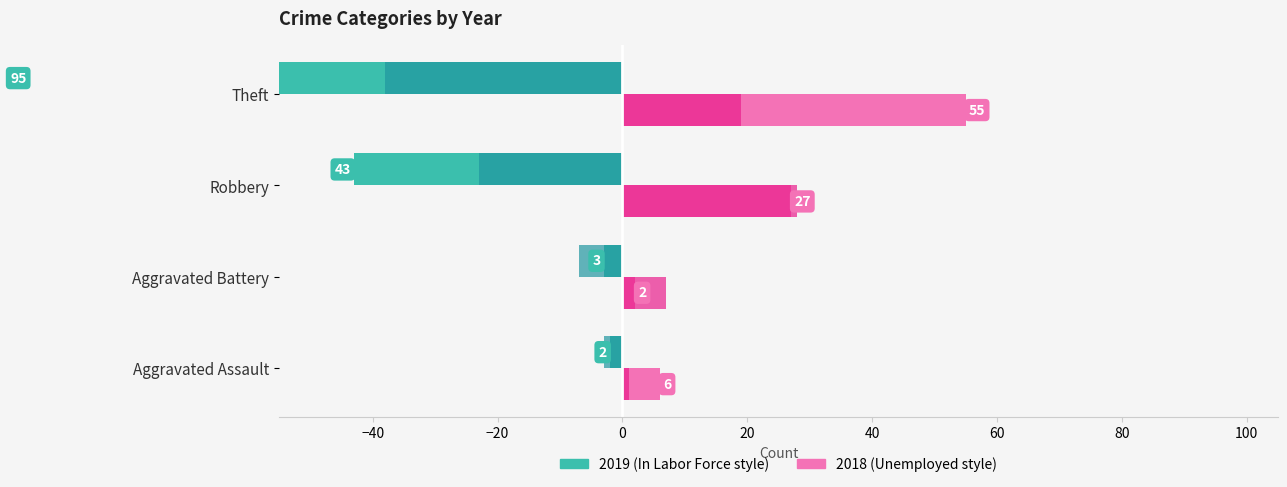

True or false: 2022 has a value of -2 at Aggravated Assault.

False